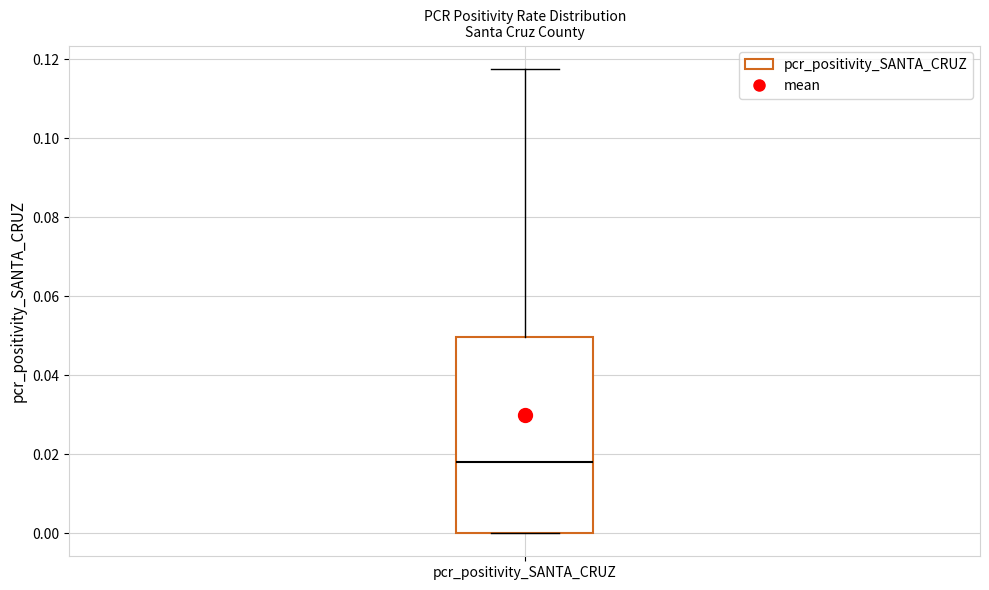

Transcribe this box plot: give where the median line is, the range the box spans, and where the two whiskers end, as read against the y-axis. The values are not printed on the chart, so give them approximately, as read against the axis.

median 0.018, box 0.000 to 0.050, whiskers 0.000 to 0.118